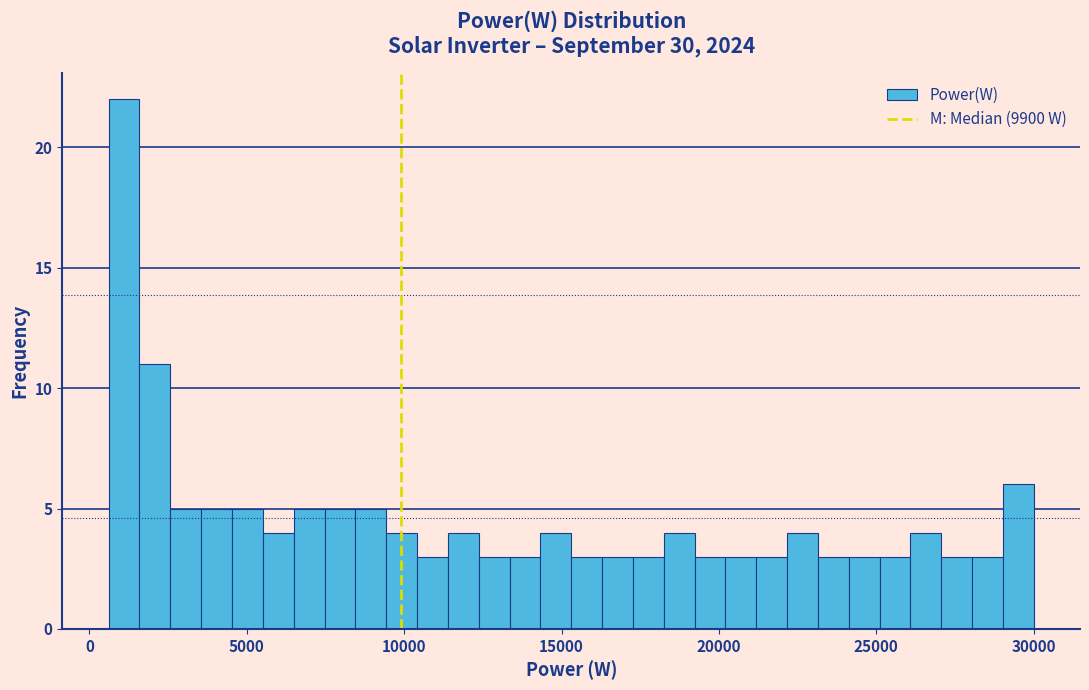

Read against the x-axis, roughly where is the centre of the tallest bar?

1000